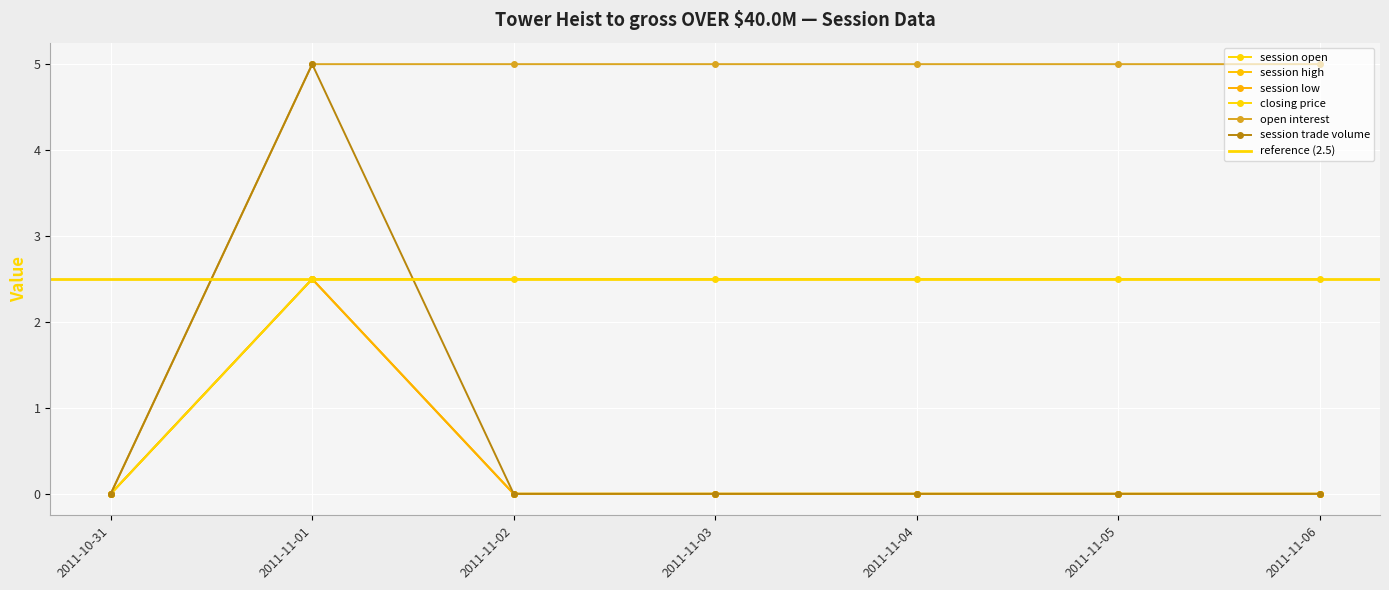

What is the difference between the highest and lowest values at 2011-11-02?

5.0